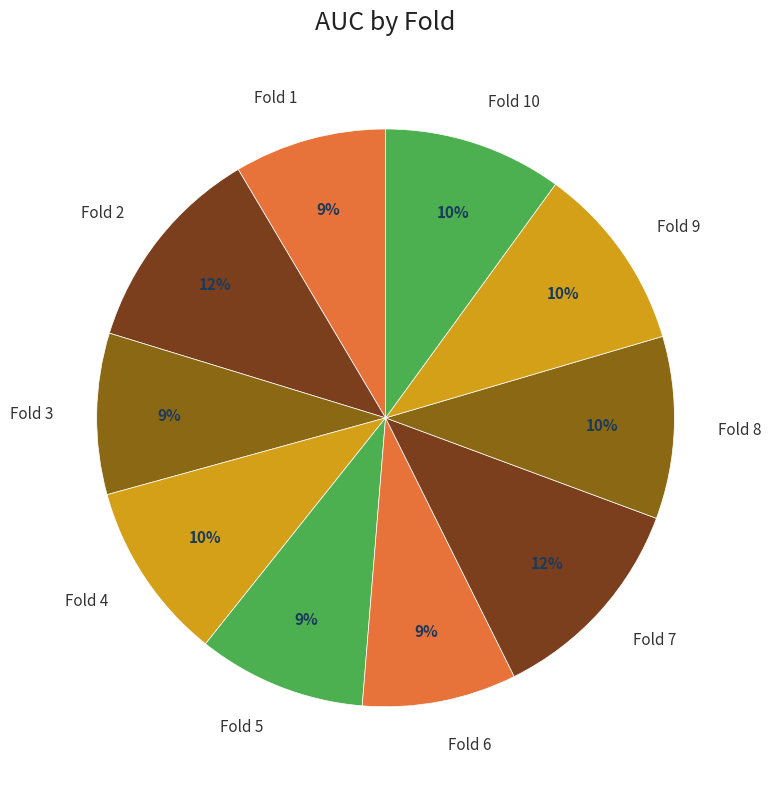

Do Fold 7 and Fold 2 together represent more than half of the pie?

No